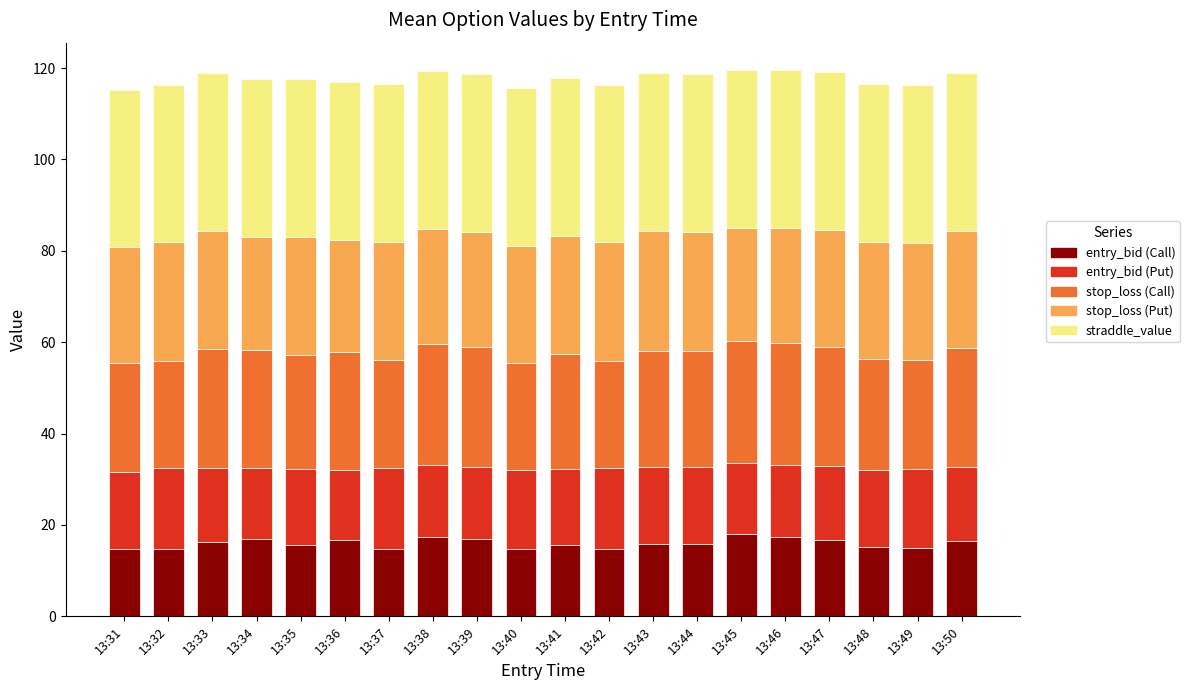

What is the total value across all series at 13:41?

117.8